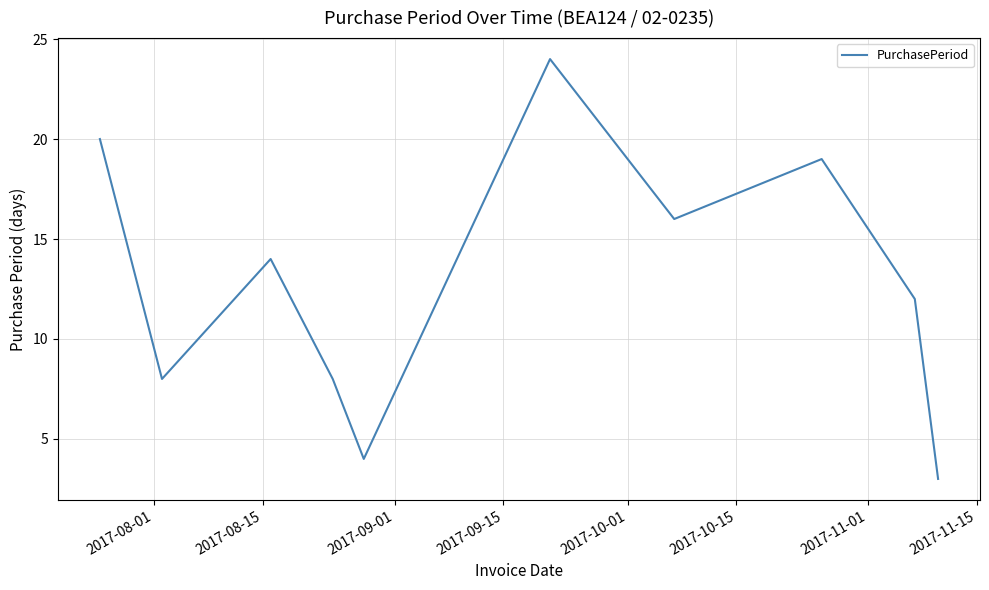

Reading left to right, list all the values displayed in this chart.

20	8	14	8	4	24	16	19	12	3